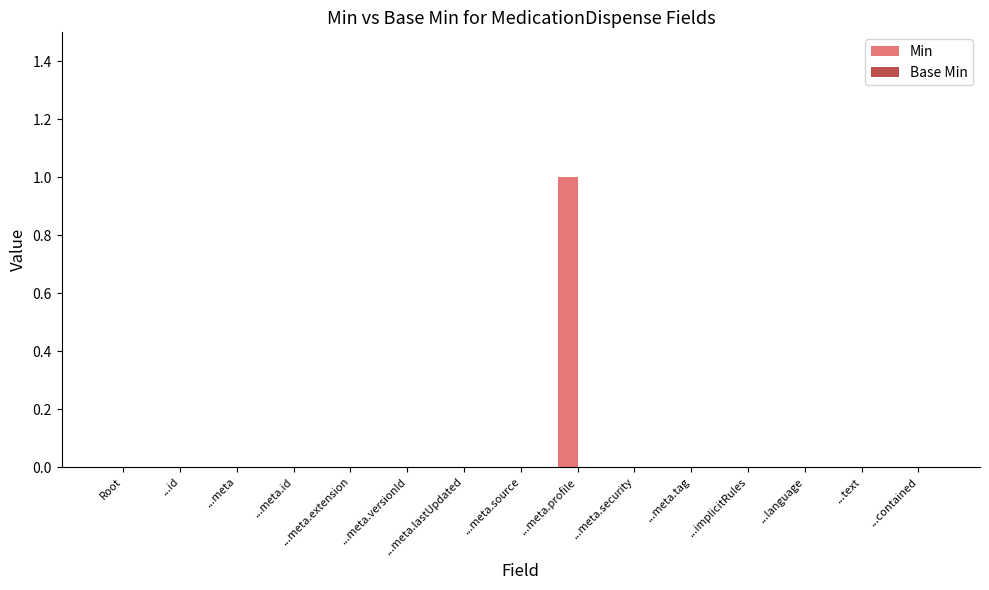

The value at ...meta.security is 0. True or false?

True